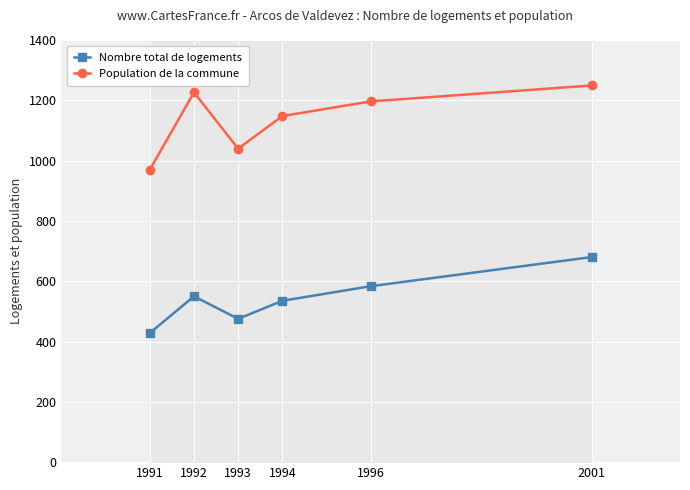

Which category has the highest value in the Population de la commune series?

2001